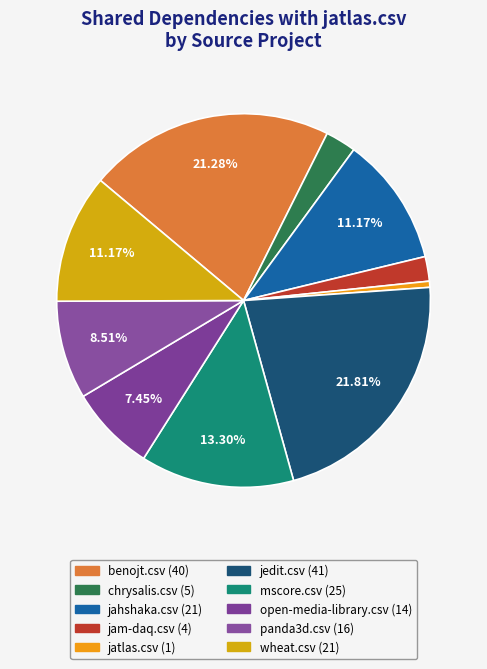

How many segments does this pie chart have?

10